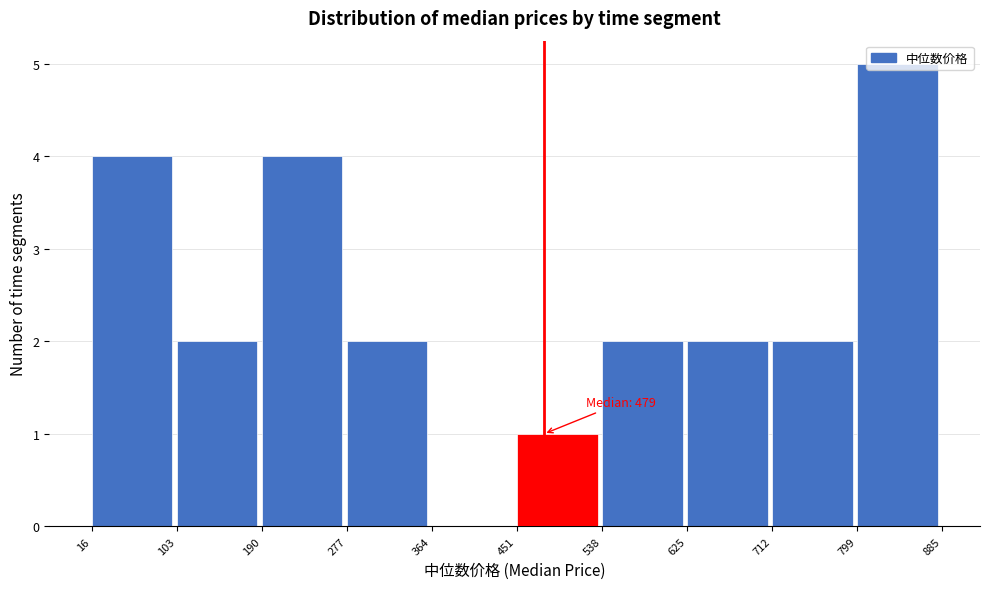

Over which range of the x-axis is the bar tallest?

799 to 885